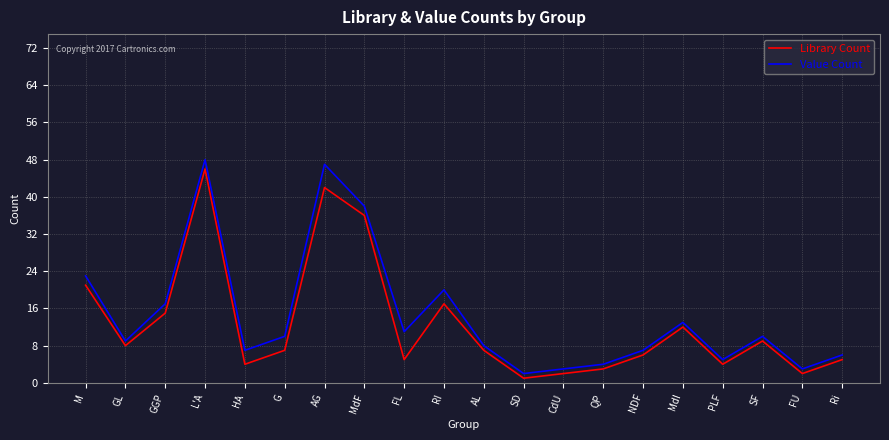

Where does the Library Count series first go above 7?

M